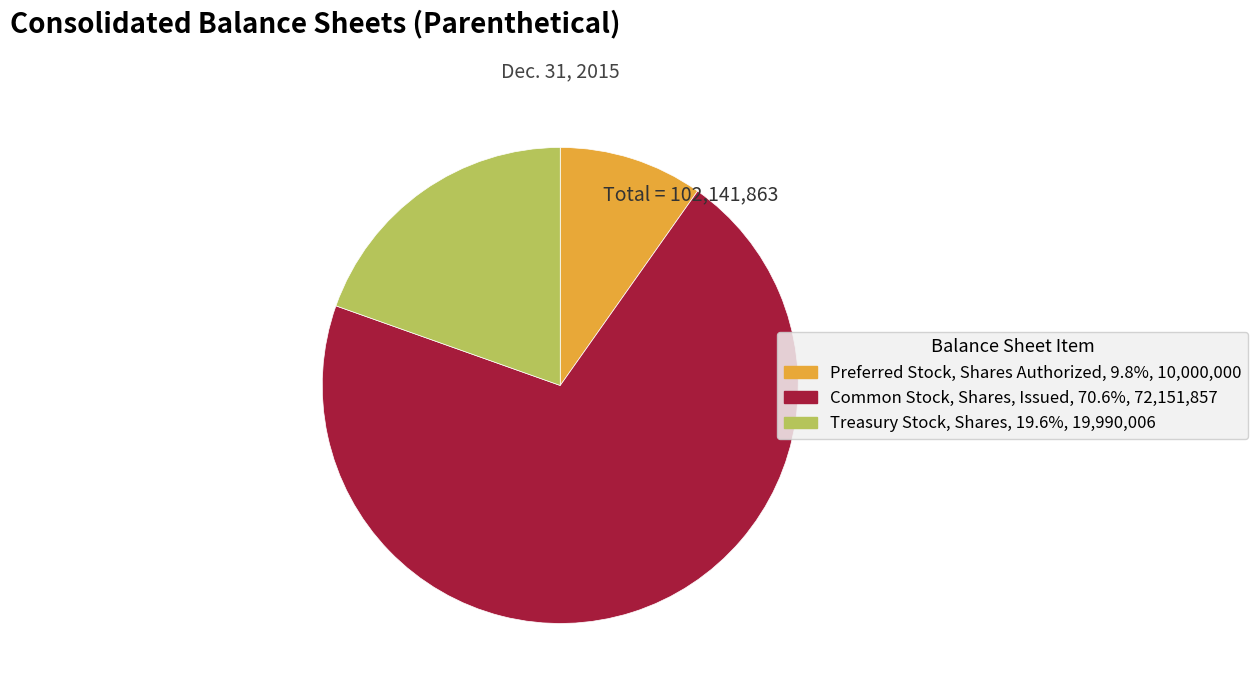

Is the sum of Preferred Stock, Shares Authorized and Common Stock, Shares, Issued greater than half?

Yes